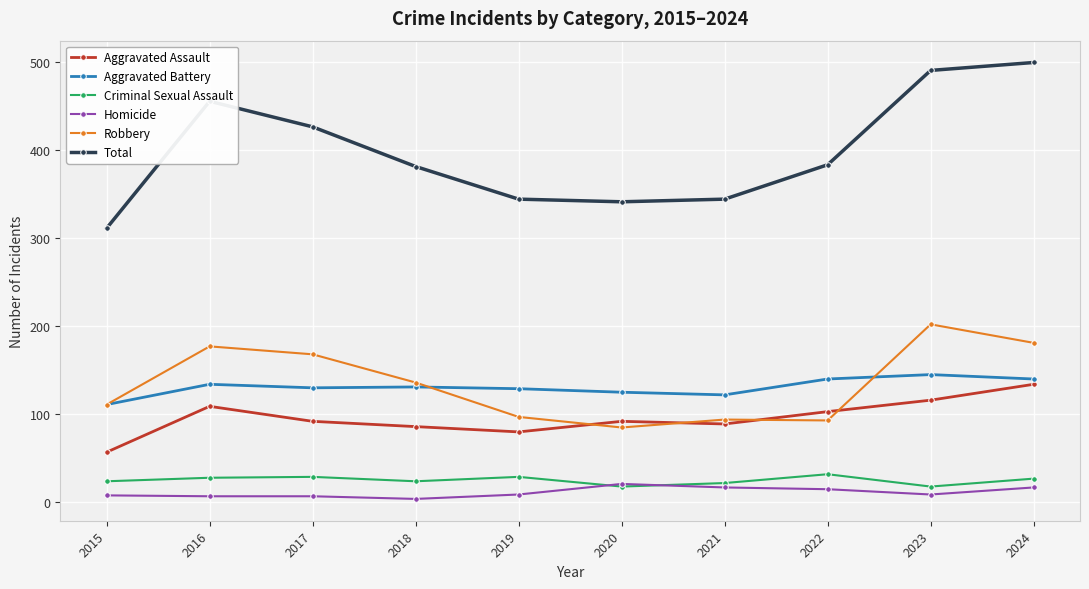

Between 2021 and 2023, which series saw the biggest shift?

Total